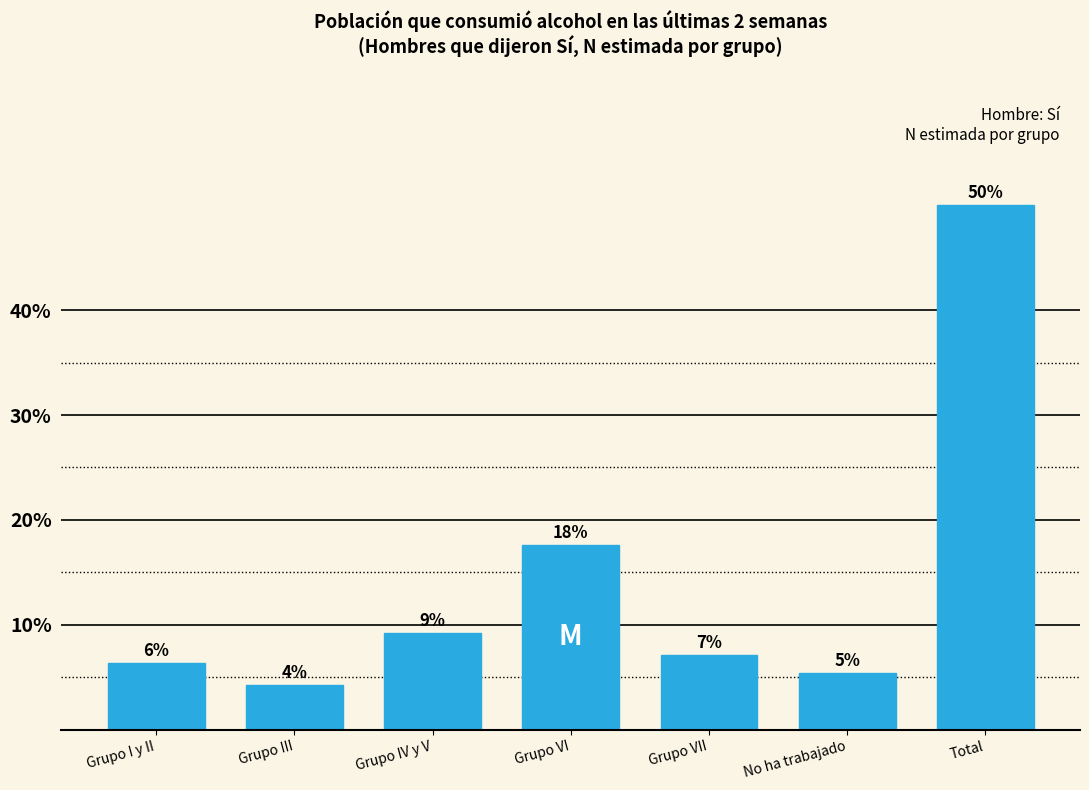

Are the bars horizontal?

No